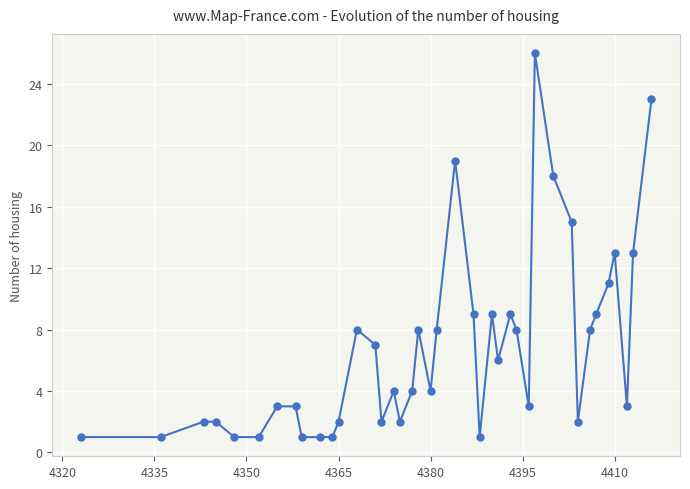

What is the value of the 28th point from the left?

8